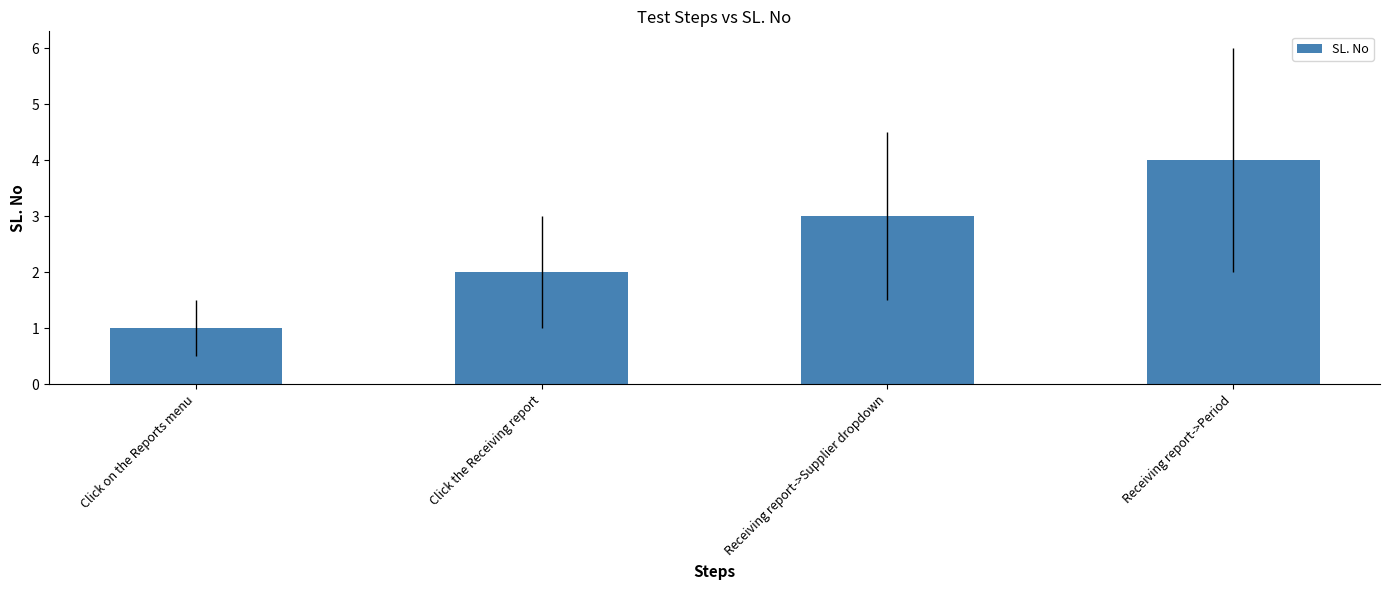

Does the chart contain any negative values?

No